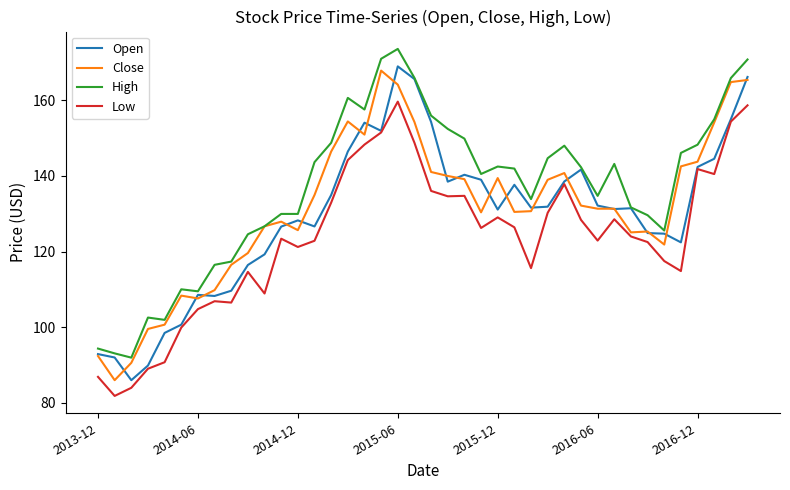

What is the smallest value displayed?

81.8